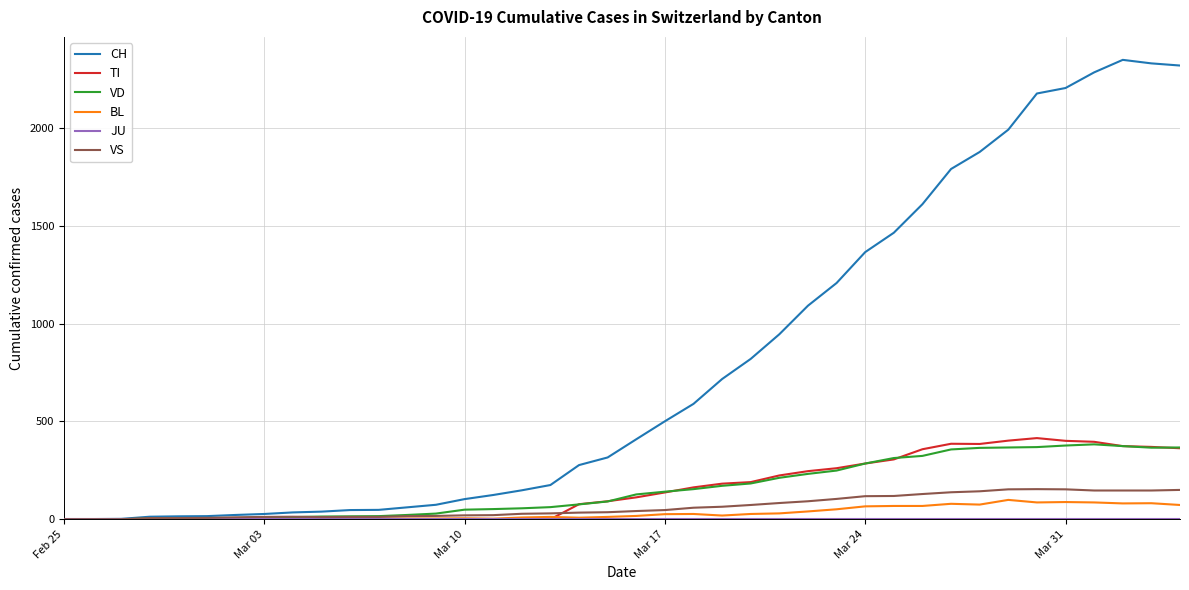

Which series has the widest spread of values?

CH